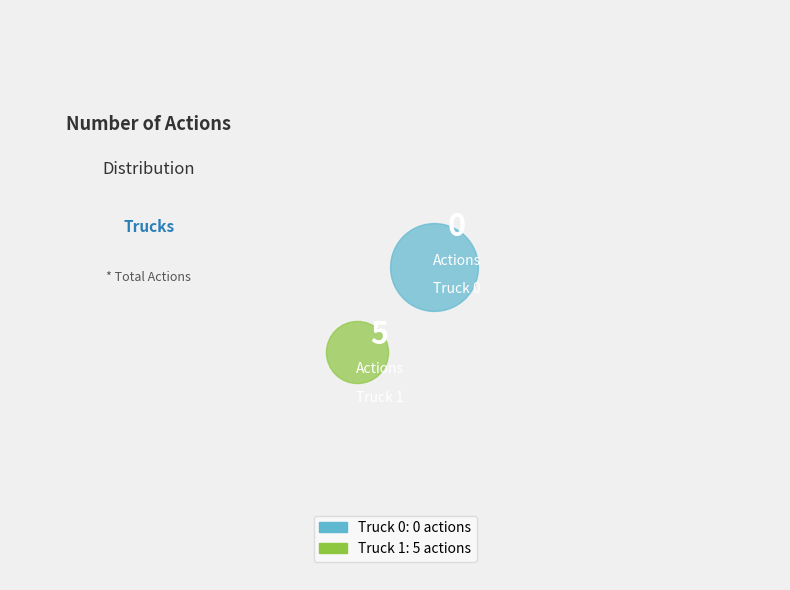

Rank the categories by value from highest to lowest.

Truck 1, Truck 0